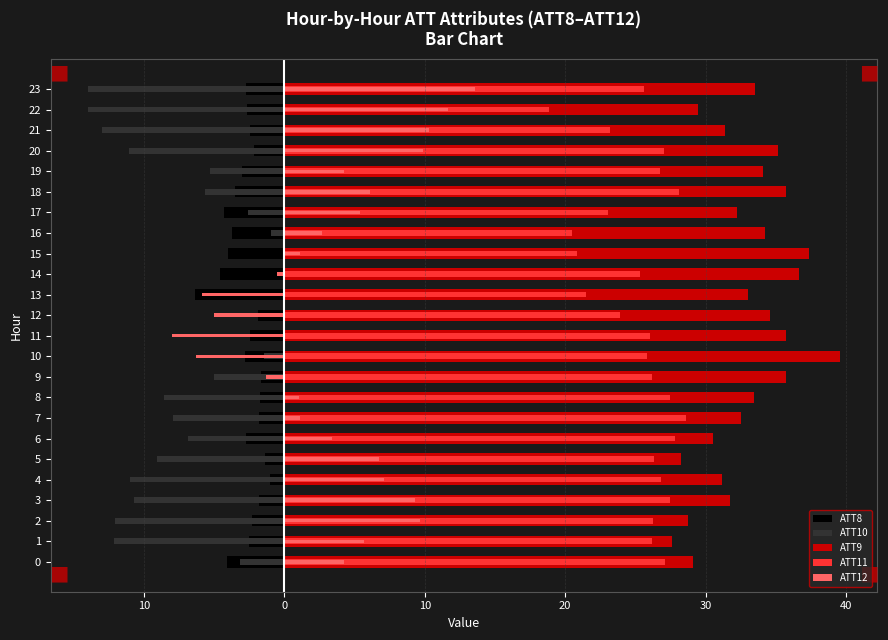

List the series in order of their peak value, lowest first.

ATT8, ATT10, ATT12, ATT11, ATT9